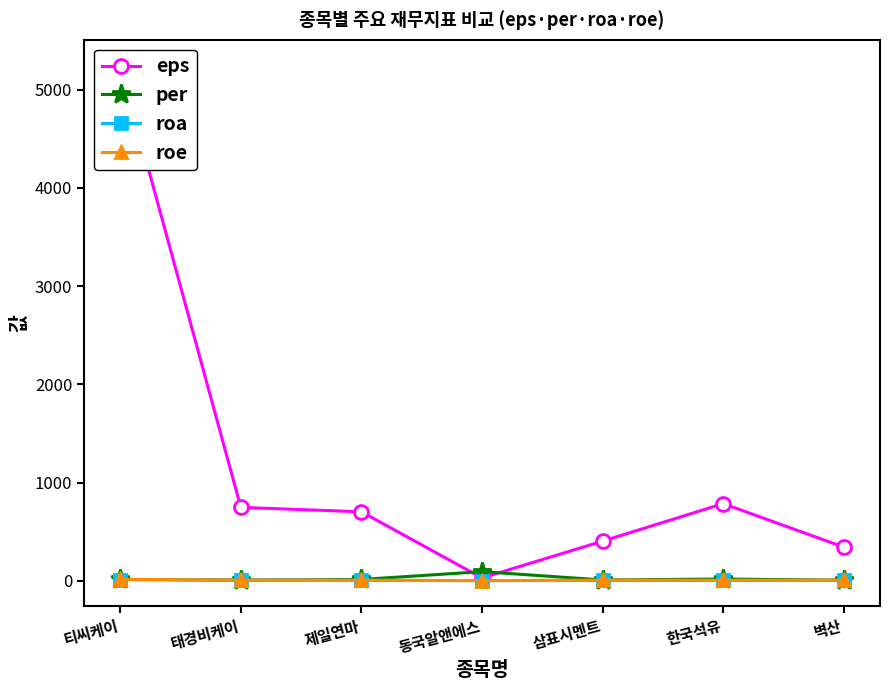

At which label is eps closest to 2637?

한국석유